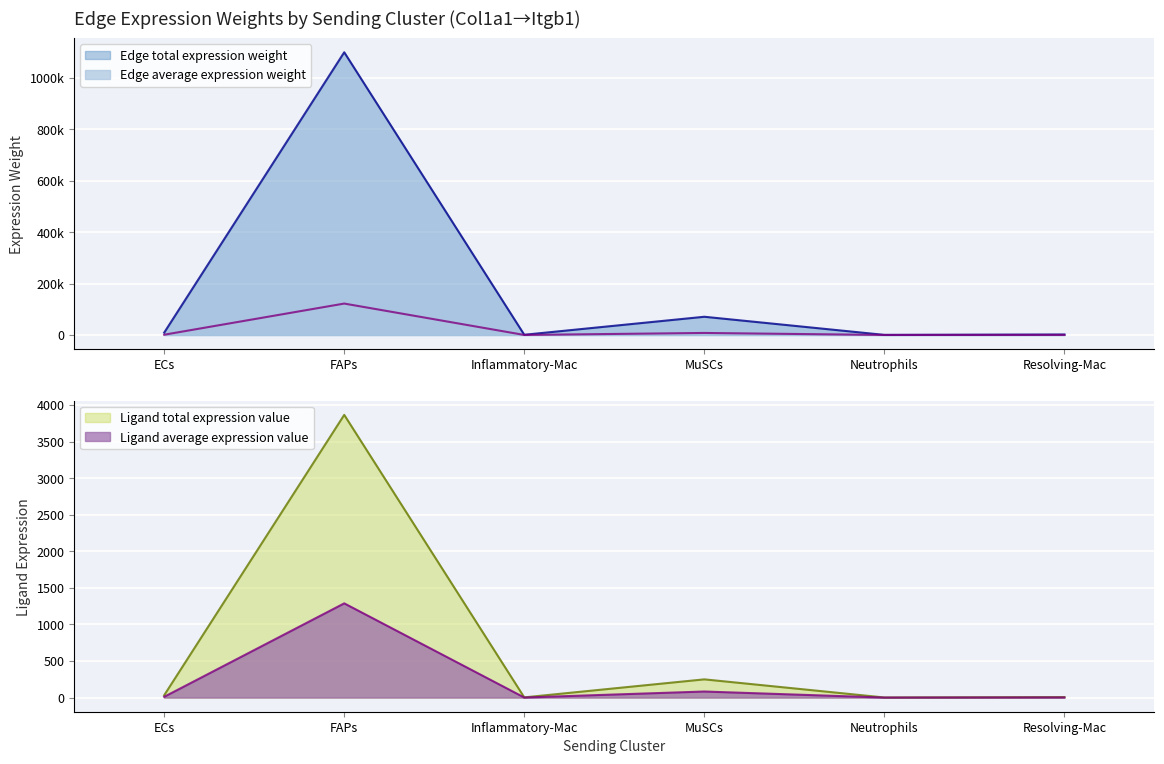

True or false: Ligand total expression value and Edge total expression weight cross at least once.

False